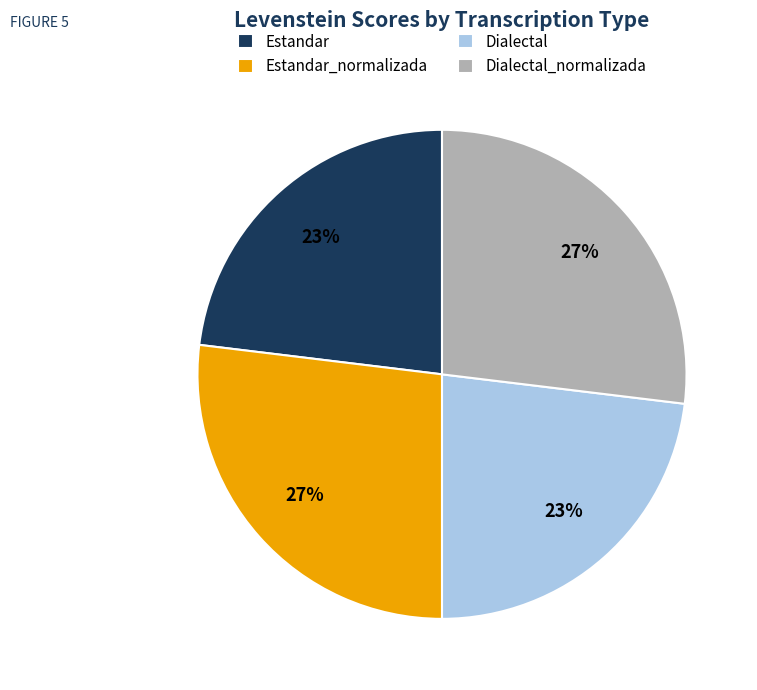

True or false: Dialectal_normalizada accounts for 33% of the total.

False